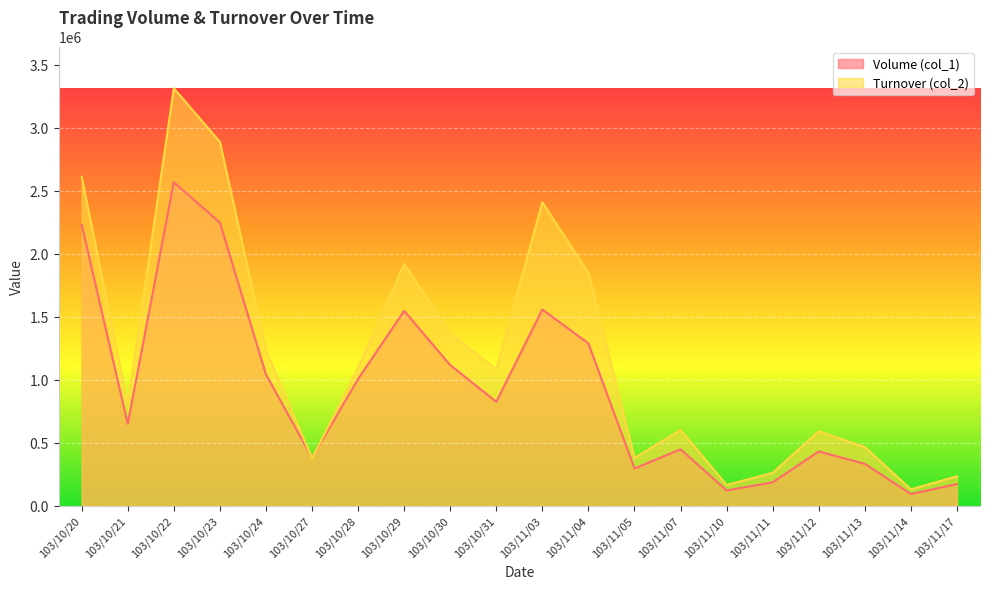

What is the label of the 19th point from the right?

103/10/21